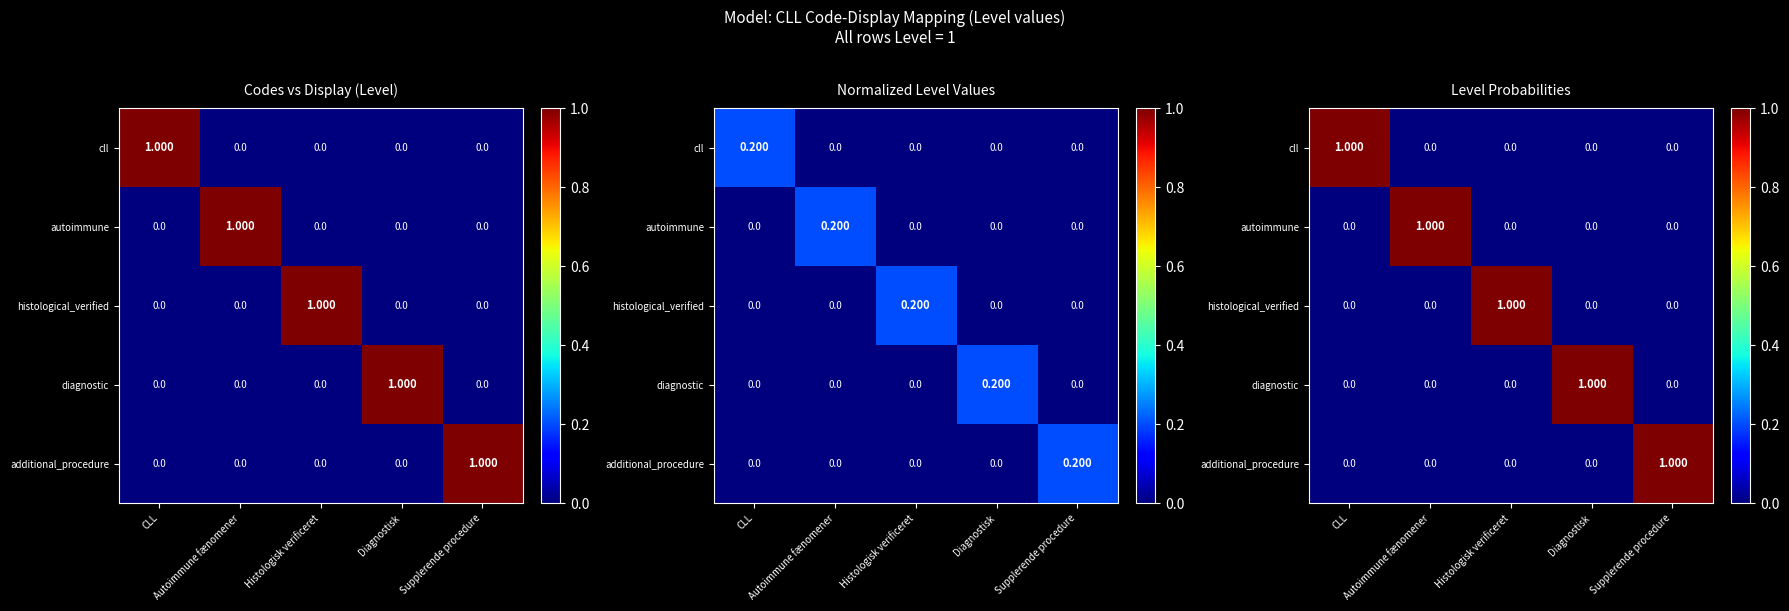

True or false: additional_procedure has a value of 0 at Supplerende procedure.

False